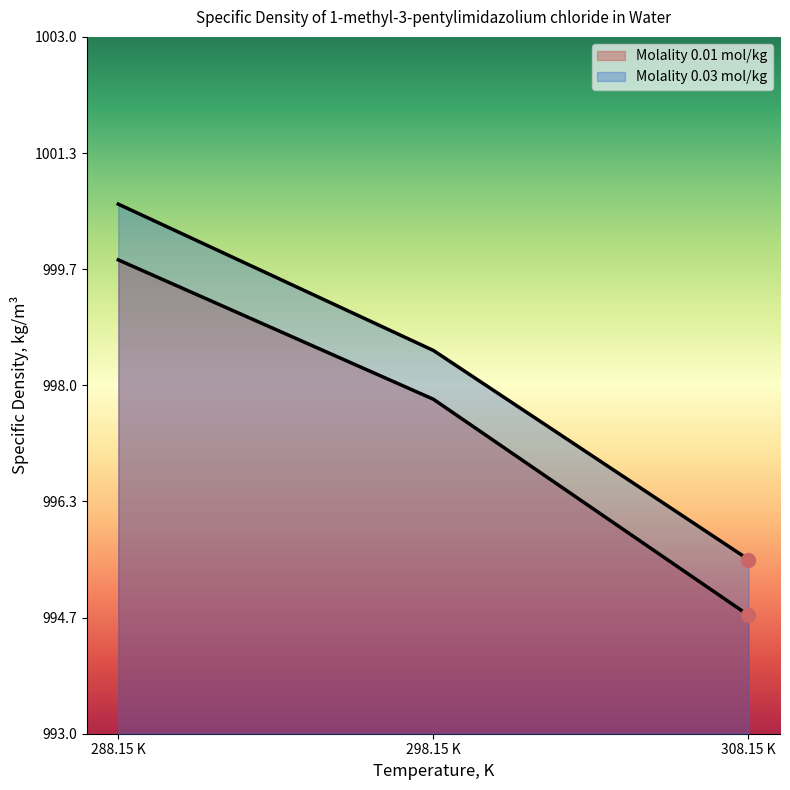

What is the greatest value displayed?

1000.6